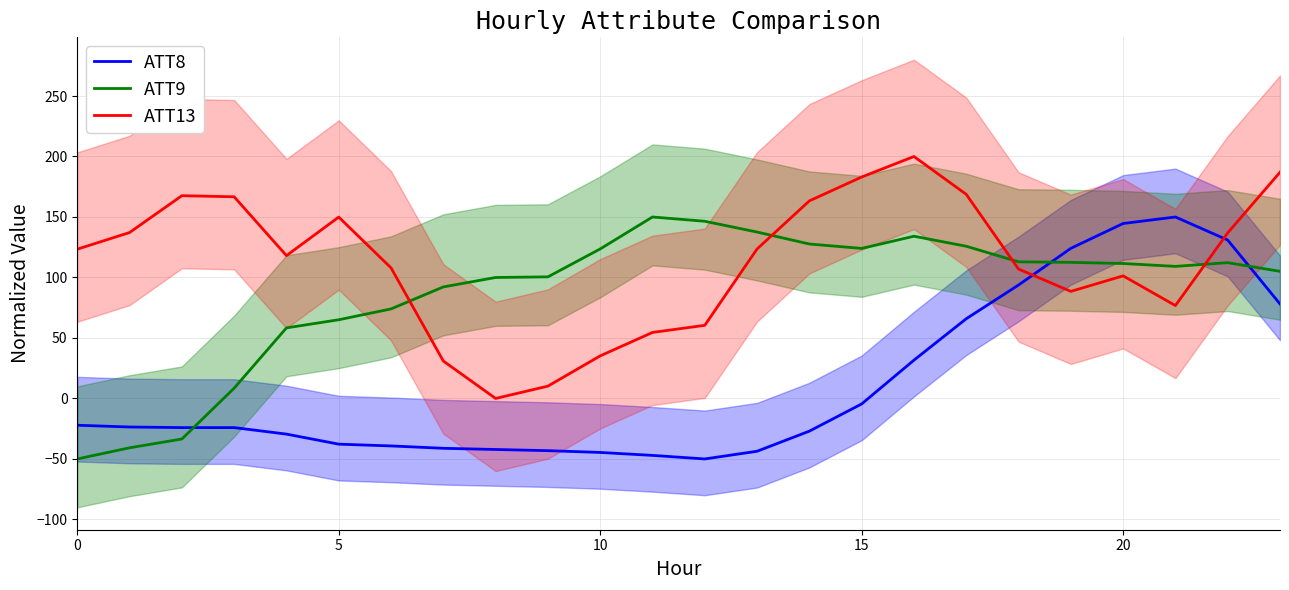

List the series in order of their overall mean, lowest first.

ATT8, ATT9, ATT13